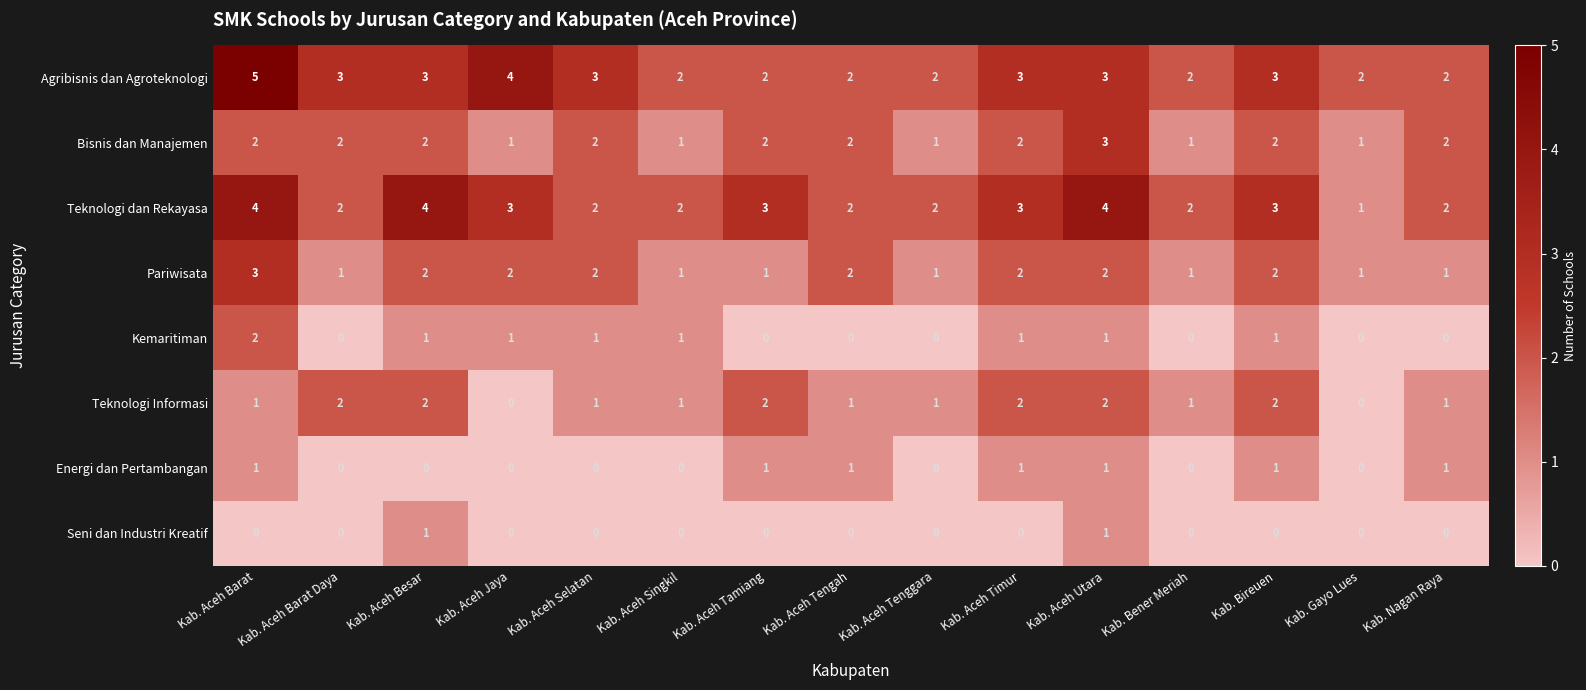

The Teknologi Informasi series shows 2 at Kab. Bener Meriah. True or false?

False